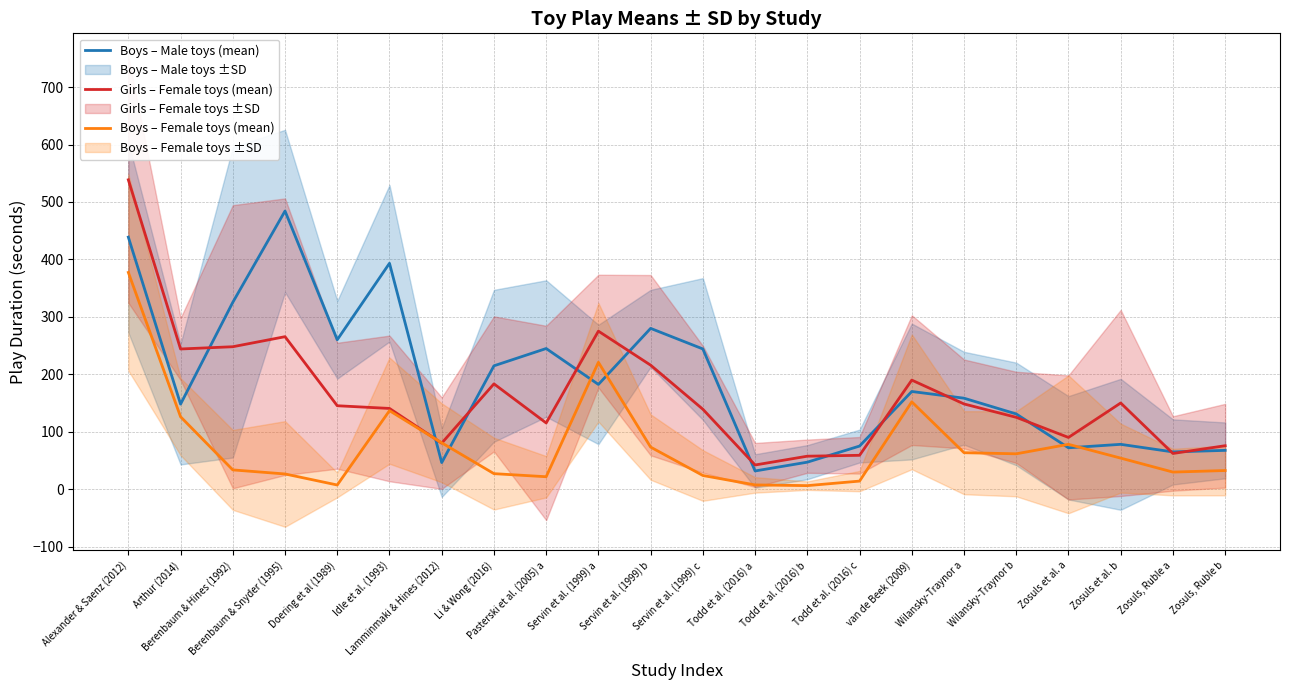

How many data points in Boys – Female toys (mean) are above 54?

10